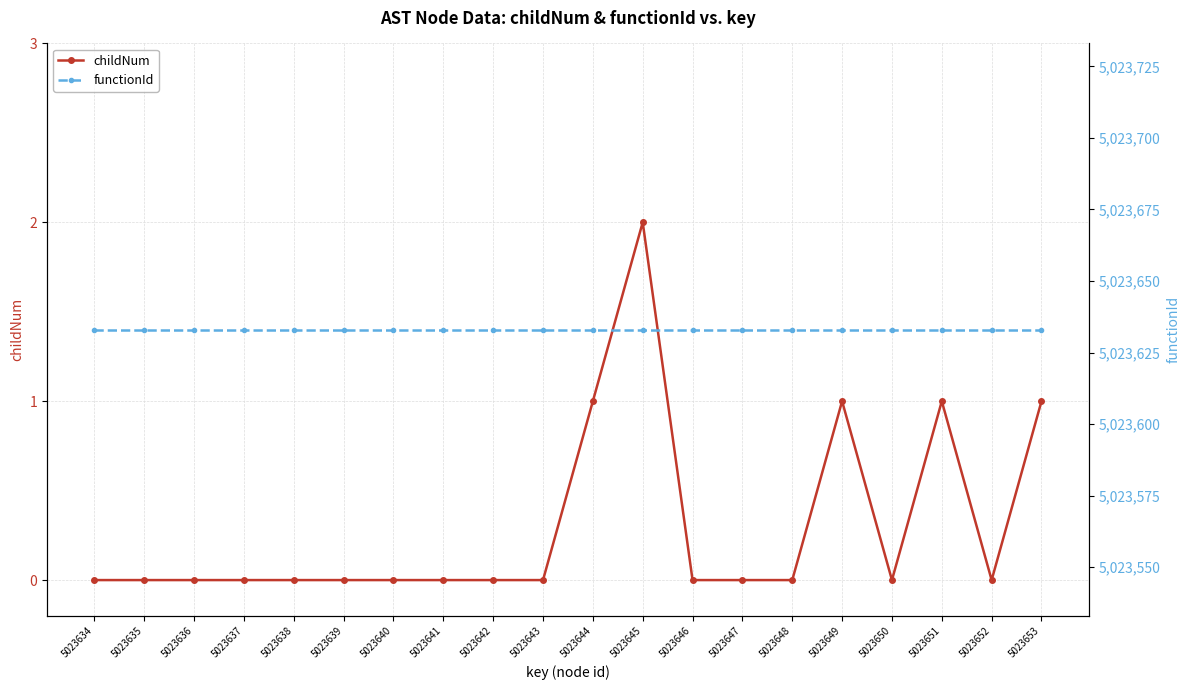

How many lines are shown in the chart?

2